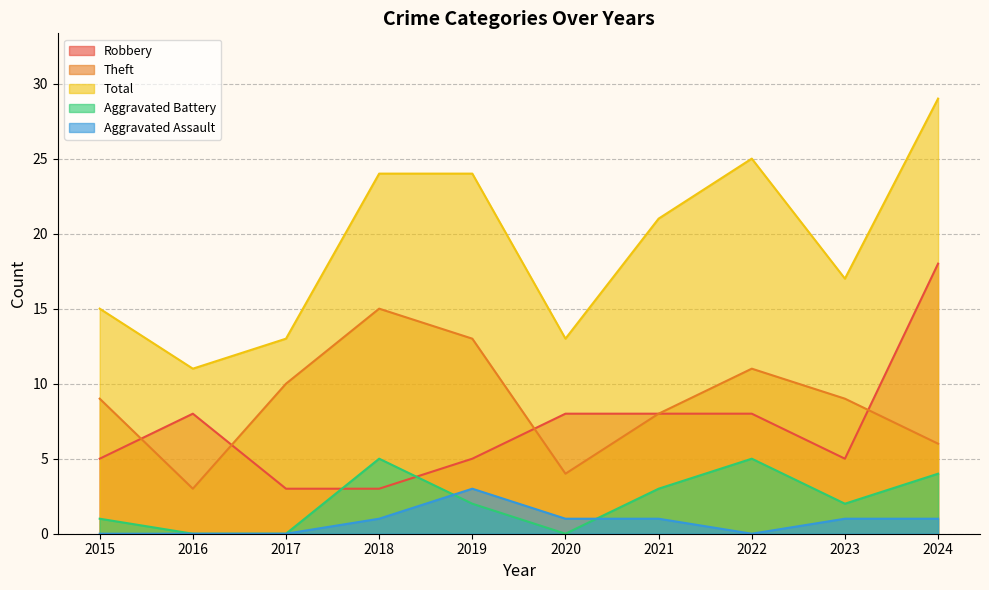

Rank the categories by Theft value from highest to lowest.

2018, 2019, 2022, 2017, 2015, 2023, 2021, 2024, 2020, 2016